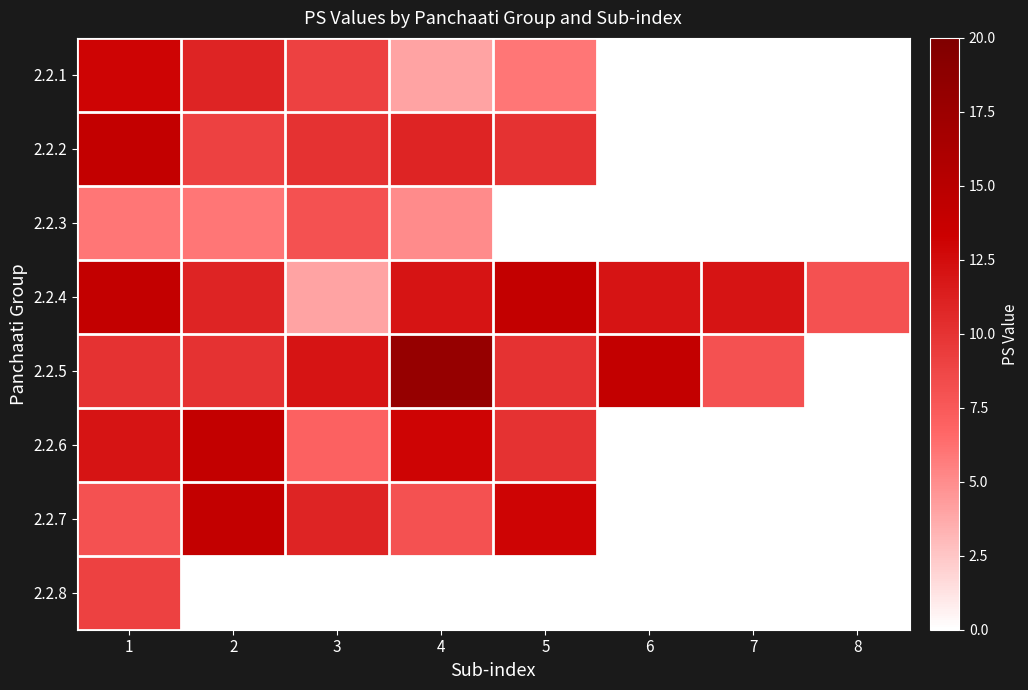

Which series has the largest total across all categories?

2.2.4